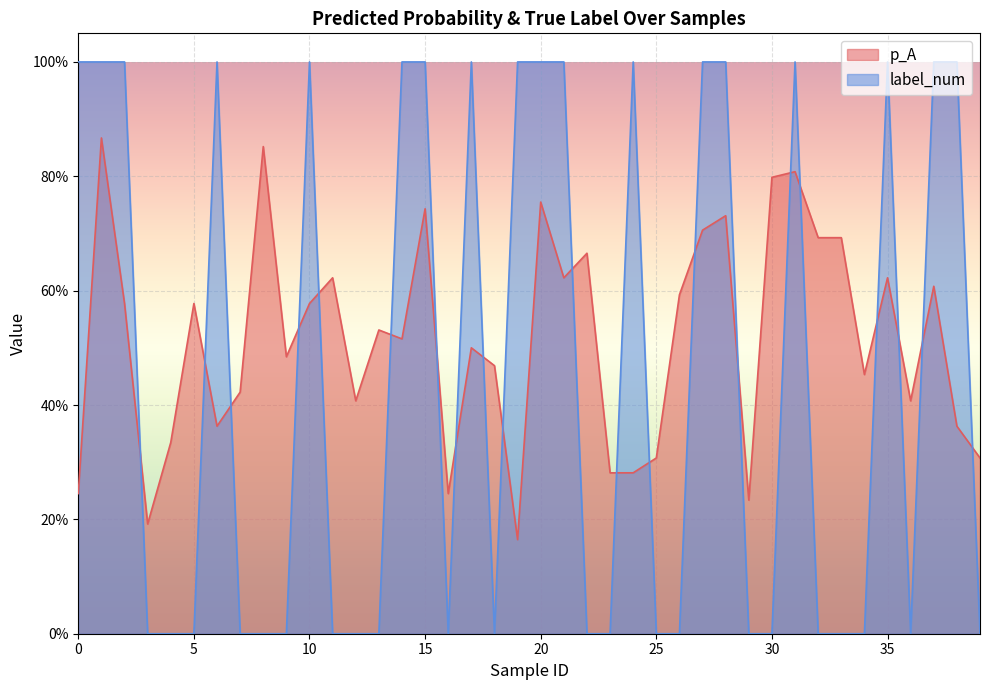

How many p_A values are between 0 and 1?

40